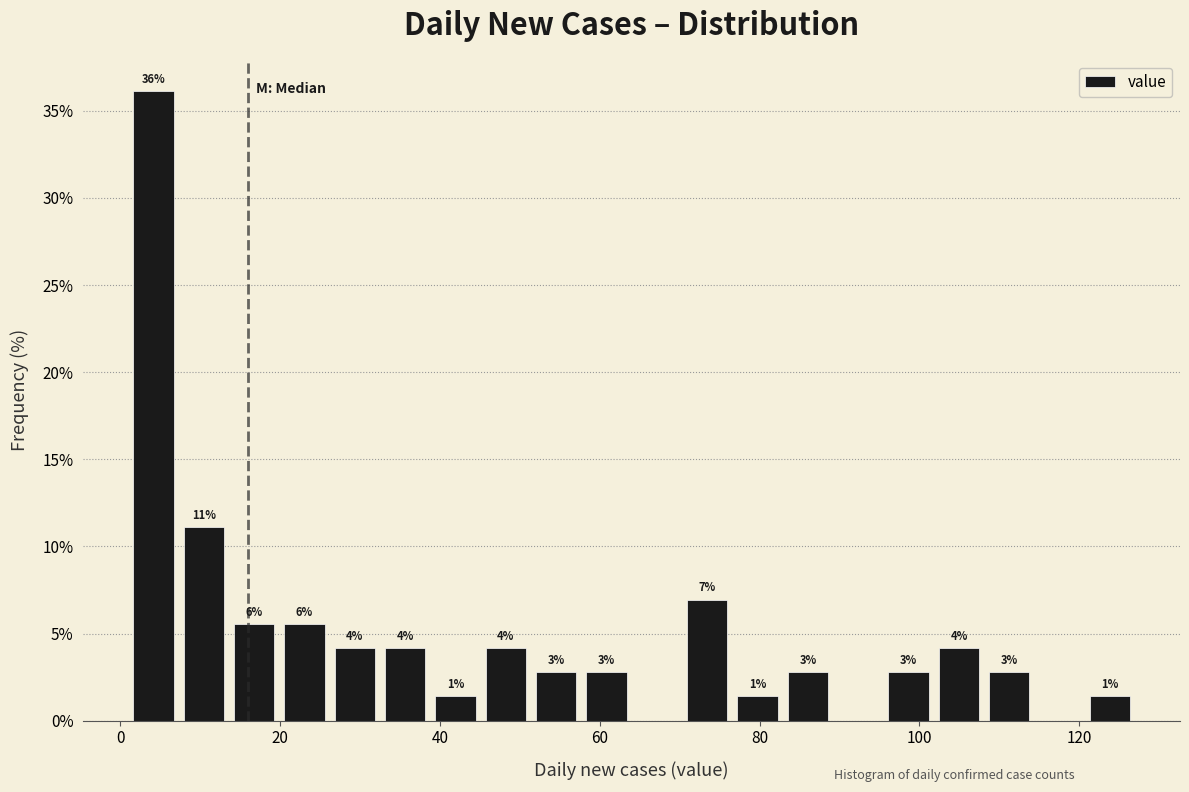

Around what value on the x-axis is the tallest bar? Give the approximate position of its centre, as read against the axis.

4